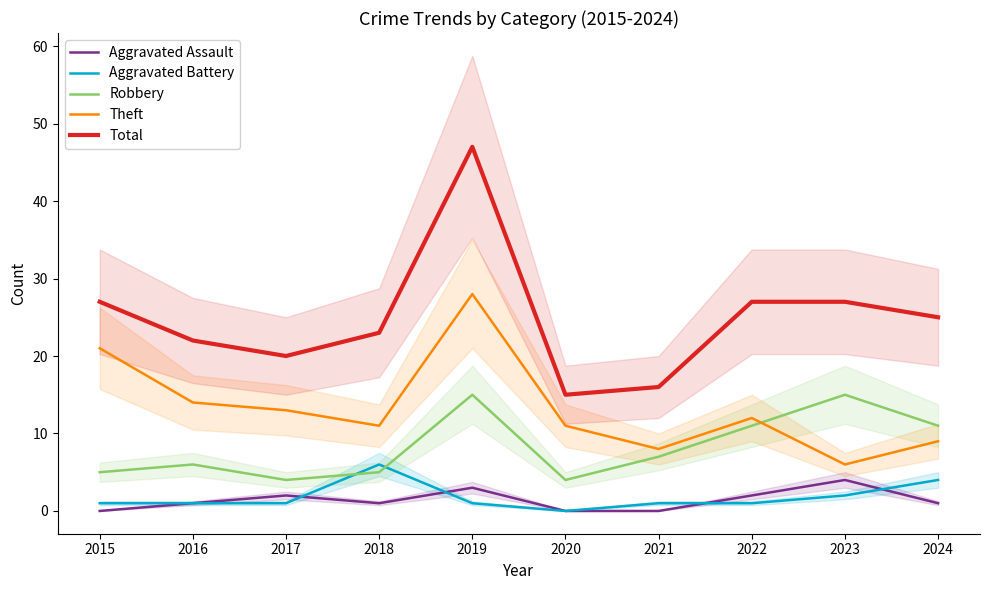

How many values in the Robbery series exceed 7?

4